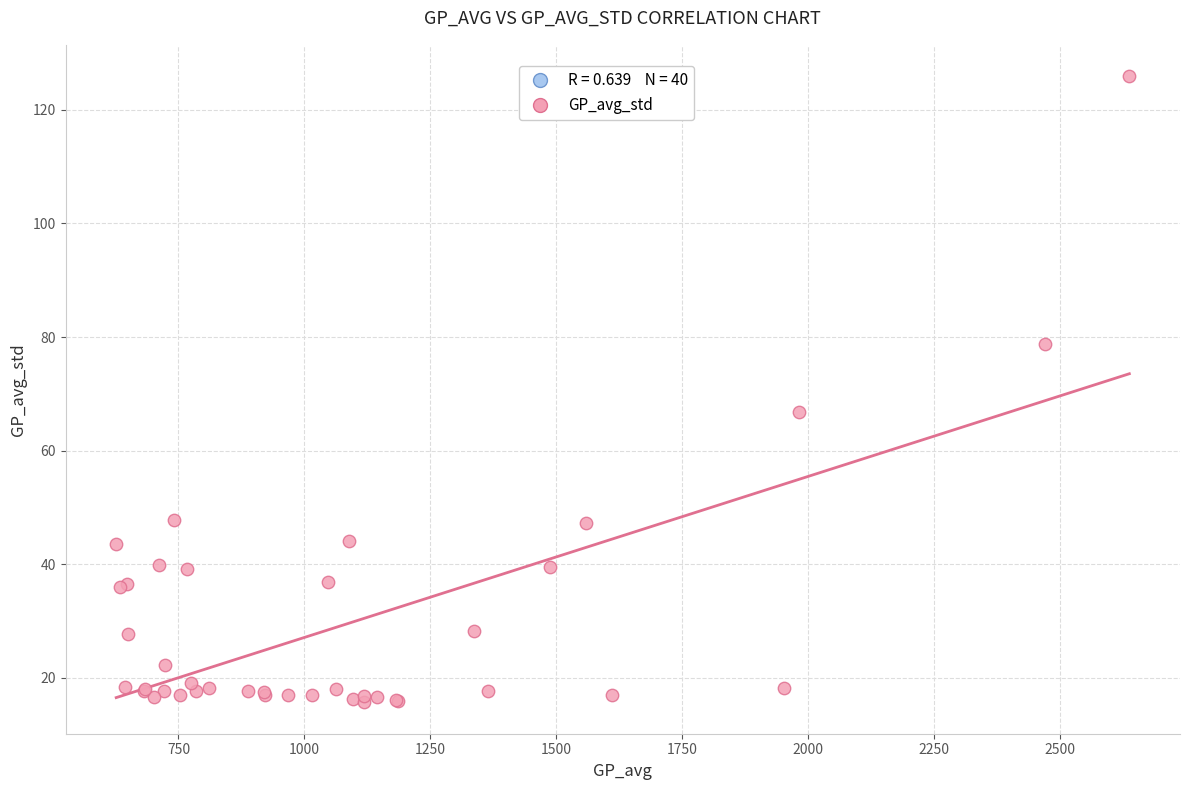

What Y value in the scatter plot is closest to 70?

66.8